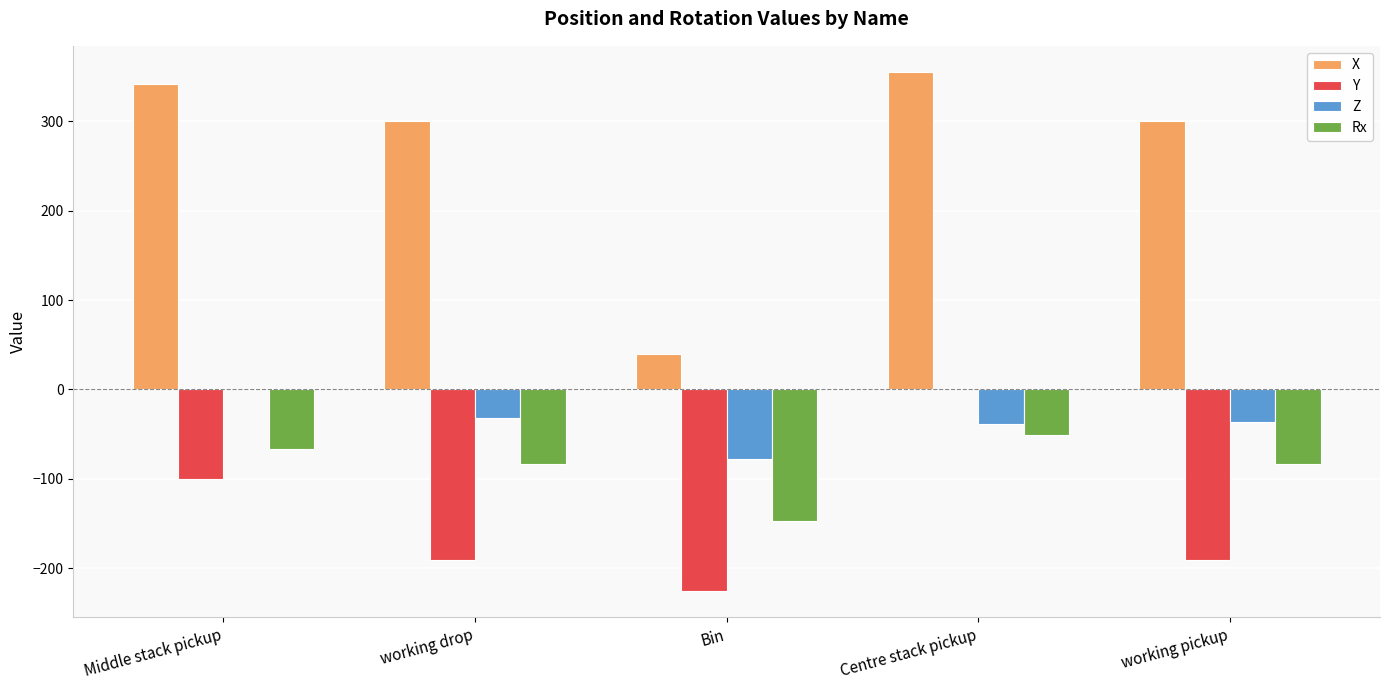

Read the Z value at Centre stack pickup.

-38.4